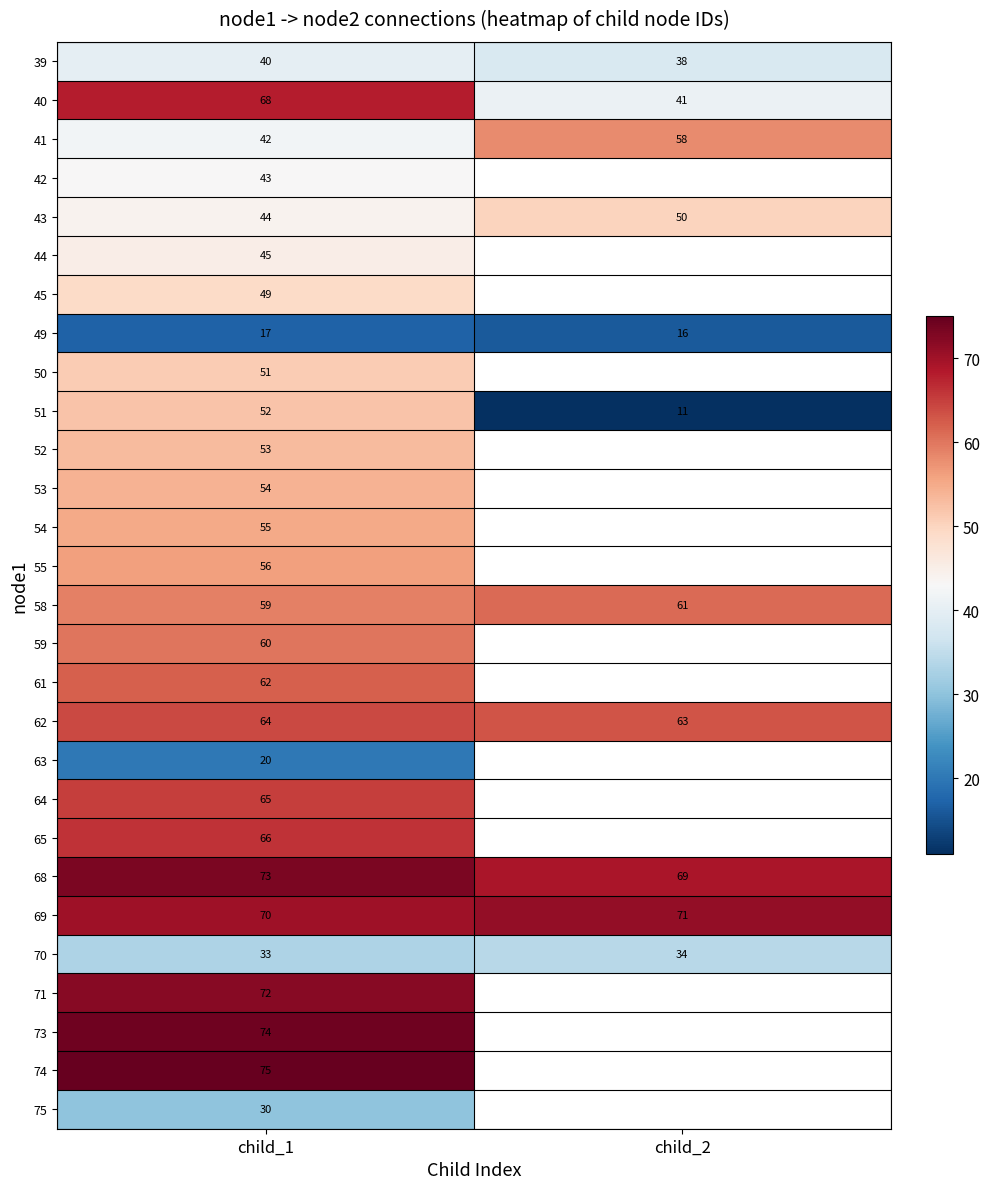

What is the total value across all series at child_1?

1492